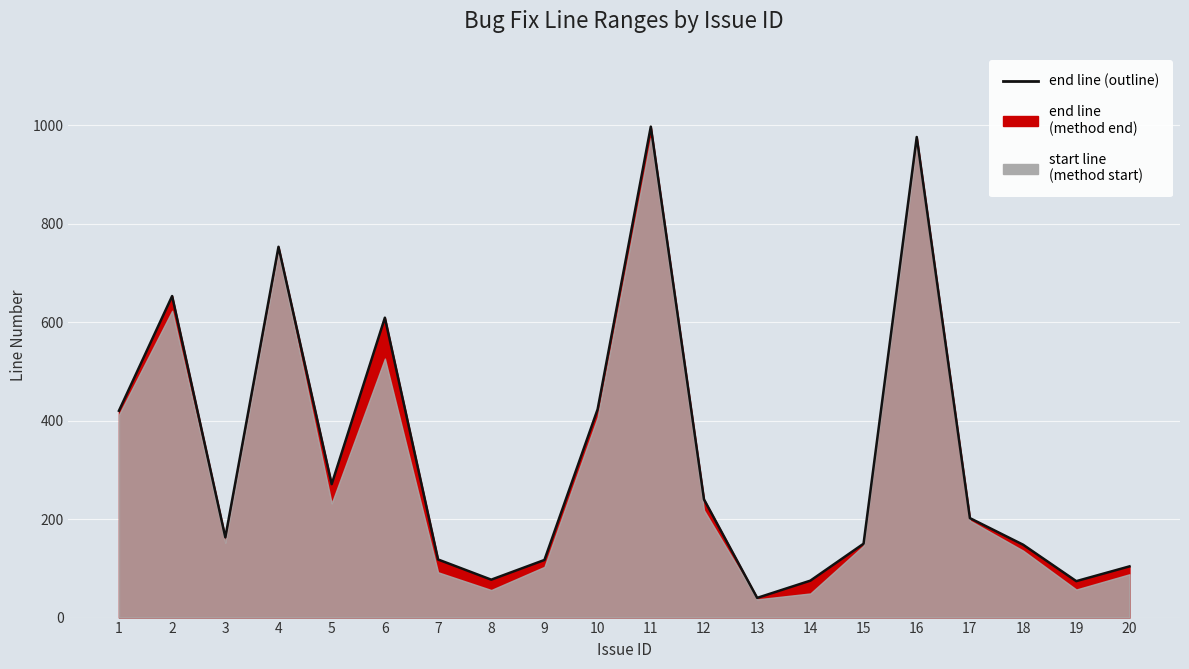

Does the chart display data point markers on the line(s)?

No